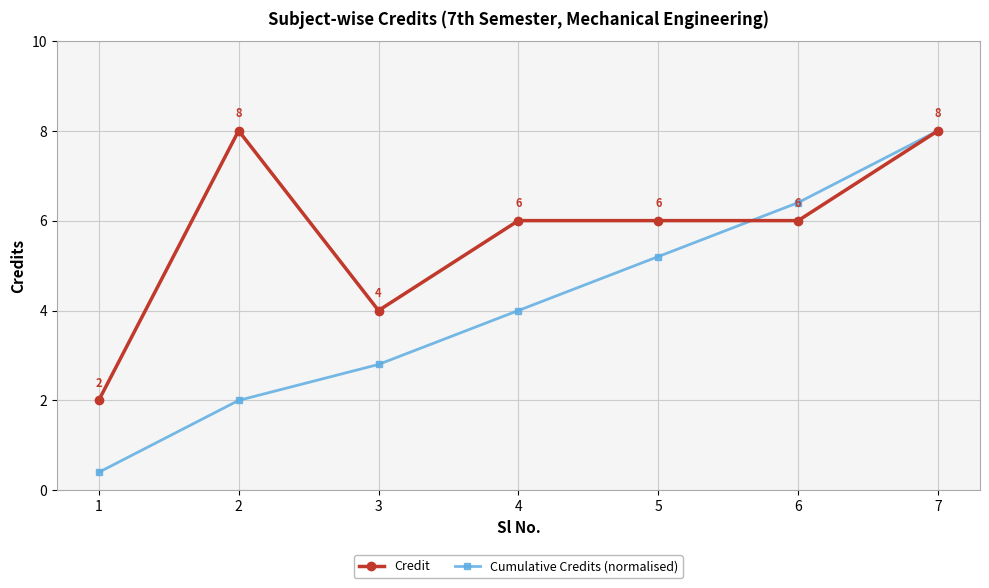

What is the difference between the highest and lowest values at 3?

1.2